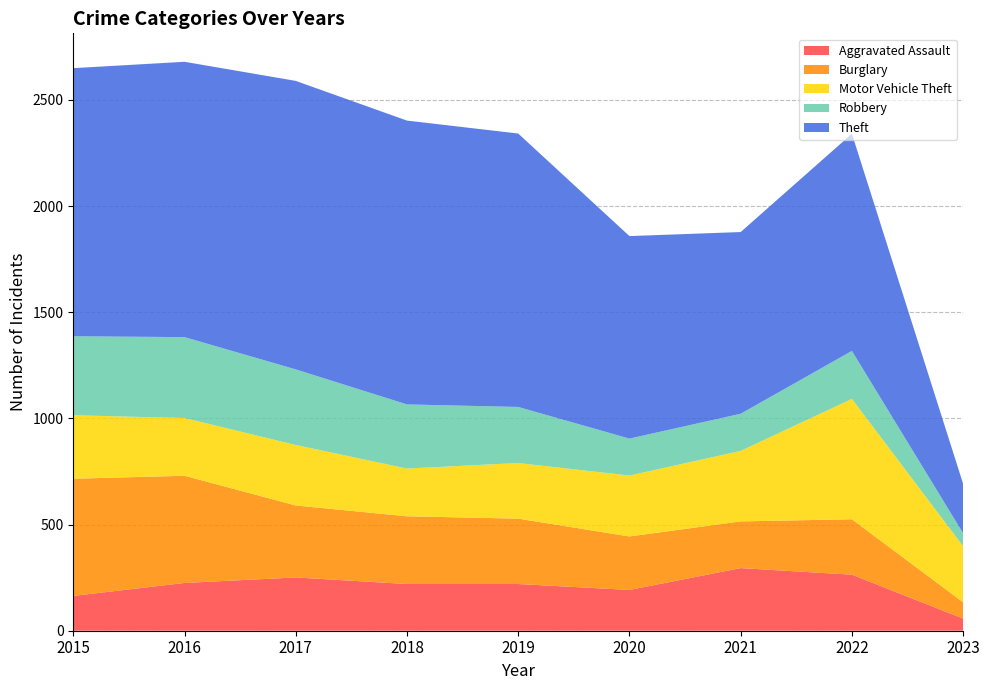

Reading right to left, extract all data points from this chart.

Aggravated Assault: 57	264	295	192	220	220	251	225	164
Burglary: 77	261	220	252	308	319	339	505	552
Motor Vehicle Theft: 264	567	332	287	262	225	285	272	299
Robbery: 61	226	175	174	264	302	356	381	372
Theft: 233	1023	856	954	1288	1337	1359	1297	1263